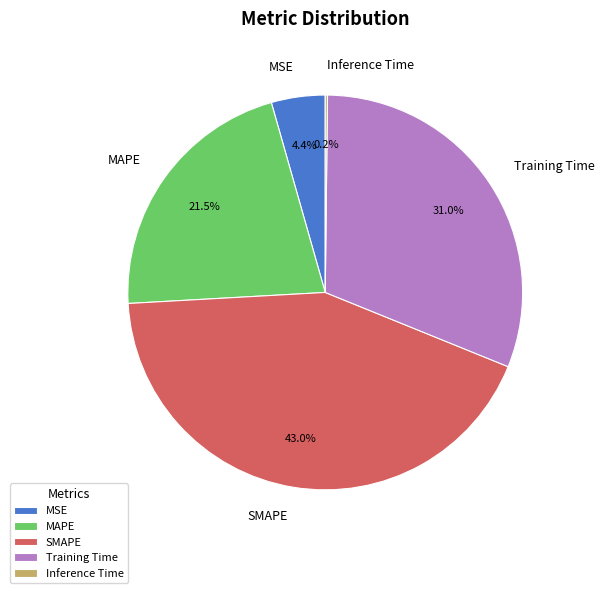

Do SMAPE and Training Time together represent more than half of the pie?

Yes